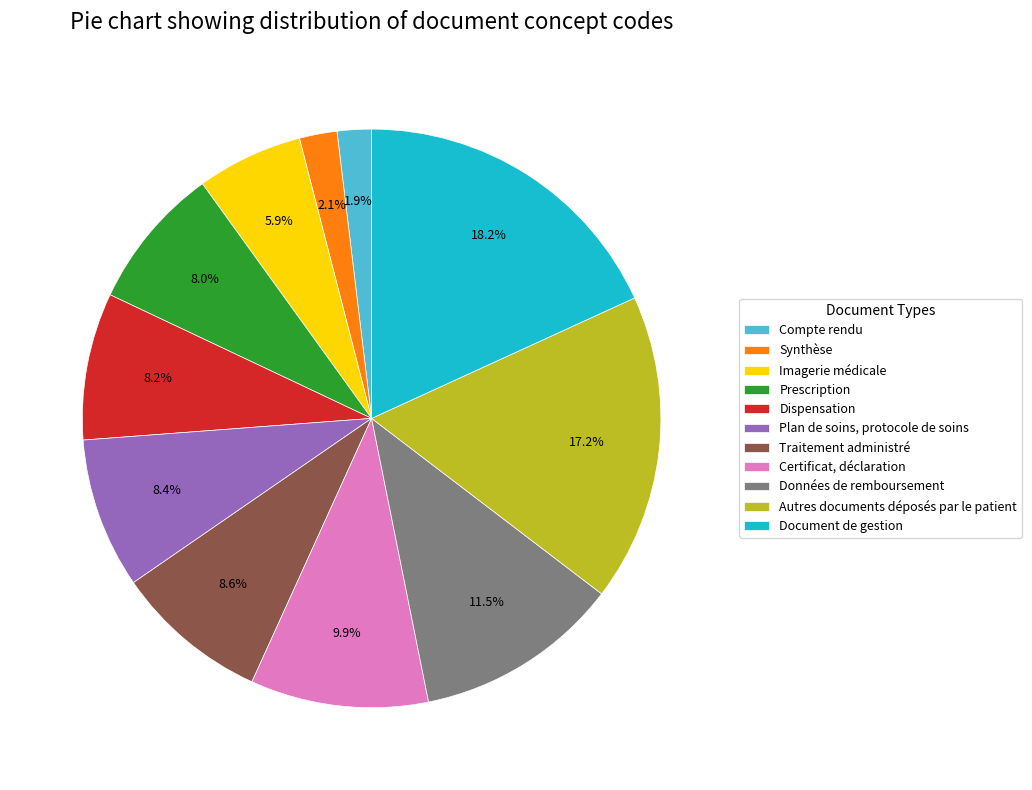

True or false: Traitement administré accounts for 9% of the total.

True